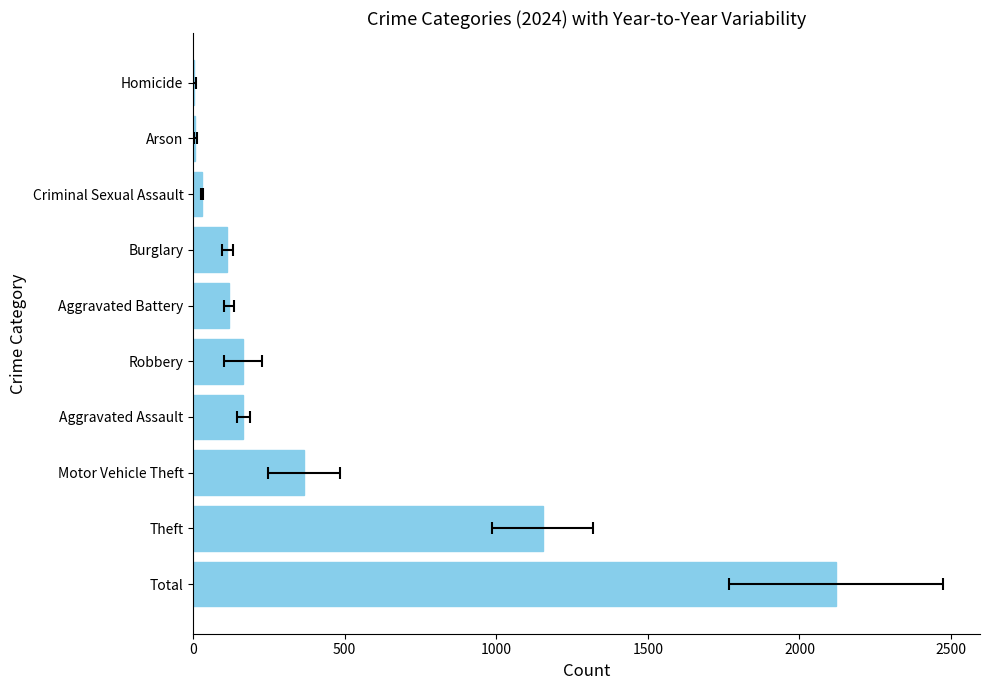

How many groups of bars are there?

10